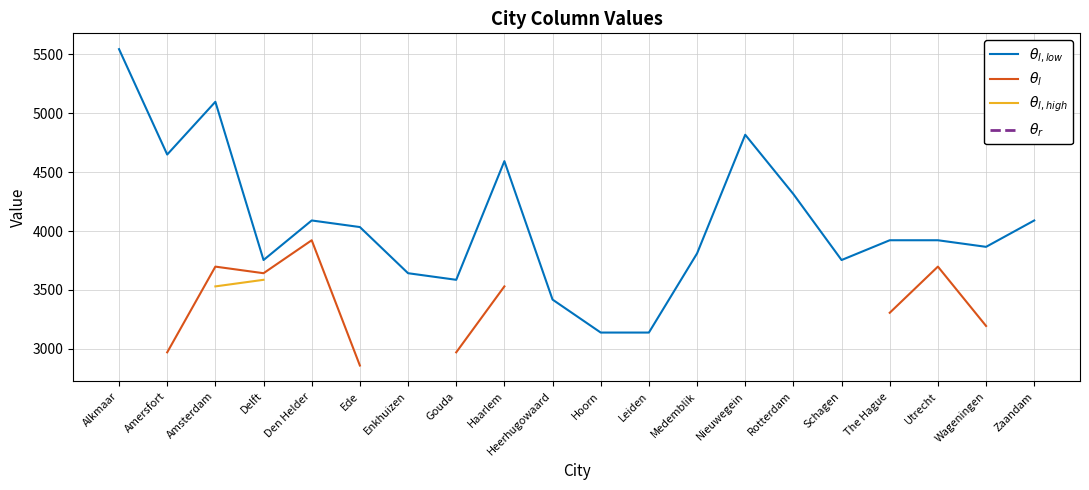

Which label corresponds to the smallest value in the chart?

Ede